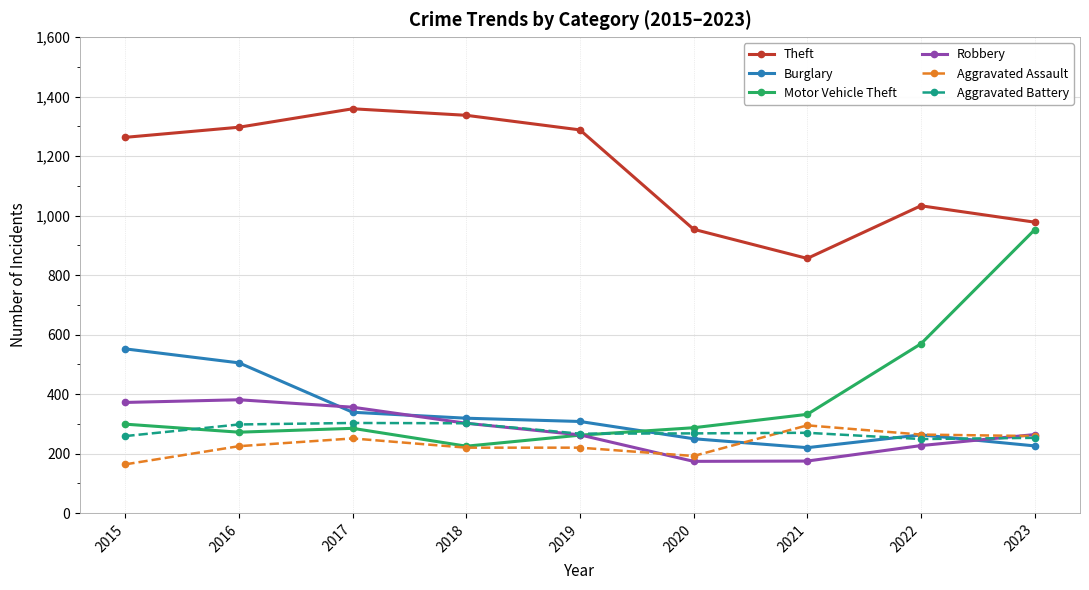

How many lines are shown in the chart?

6